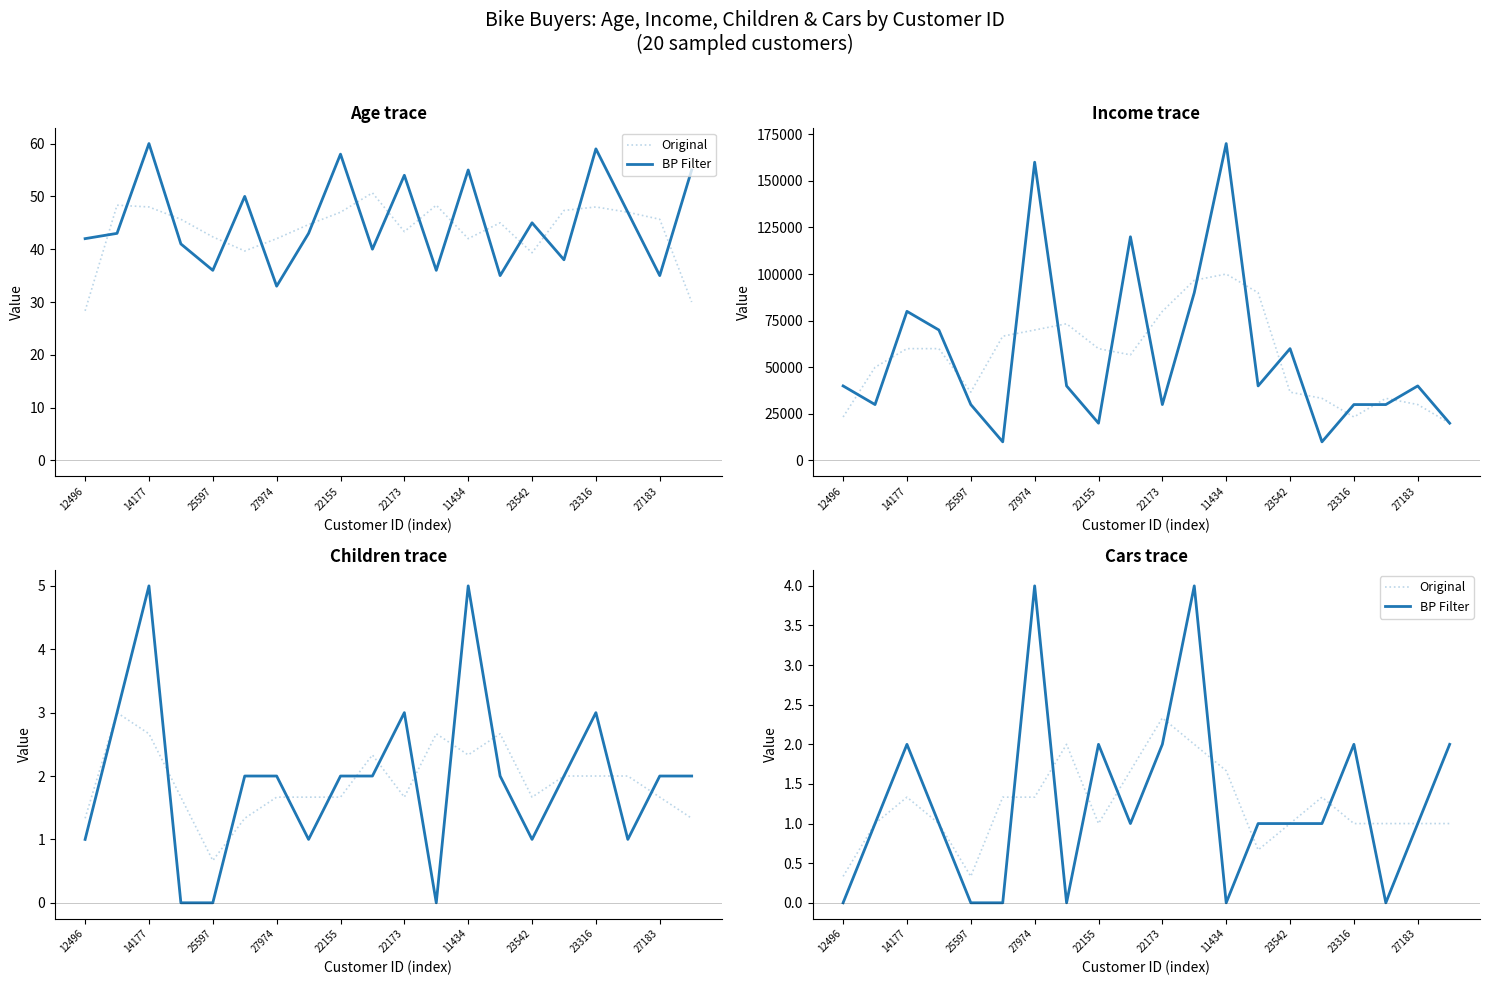

What is the sum of all Original values?

24.3